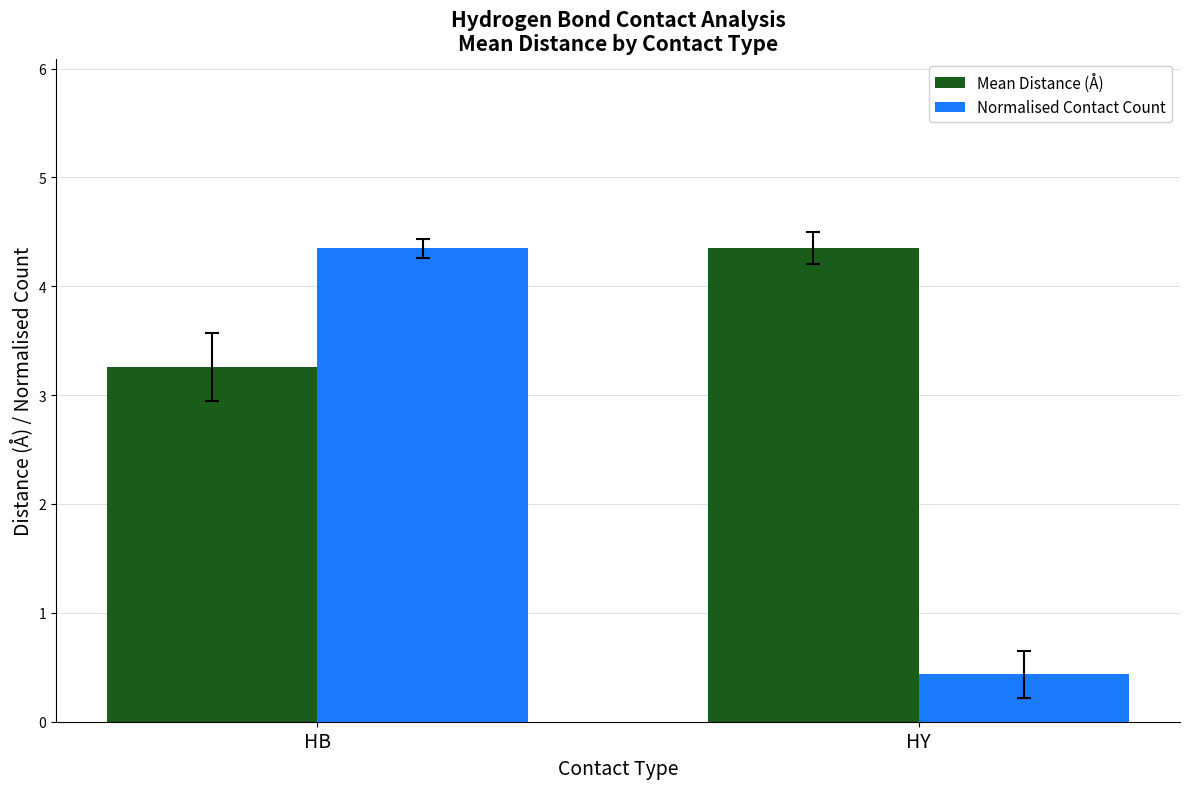

What is the value of the Normalised Contact Count bar at the 2nd from the left?

0.4